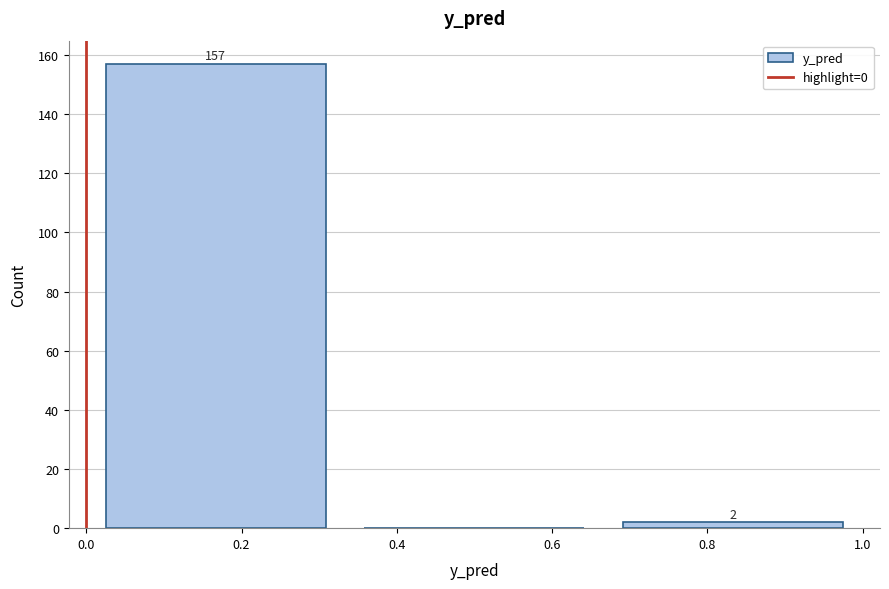

Which range on the x-axis has the tallest bar?

0.00 to 0.34